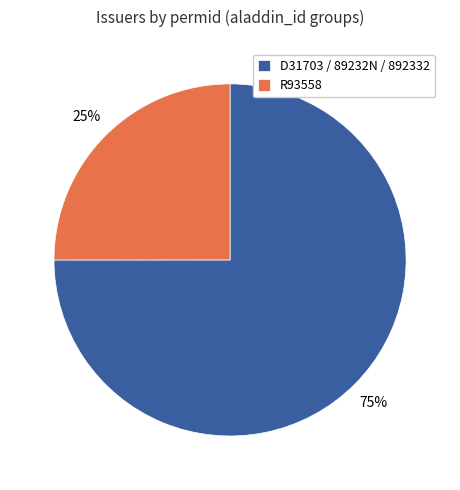

Is the sum of R93558 and D31703 / 89232N / 892332 greater than half?

Yes